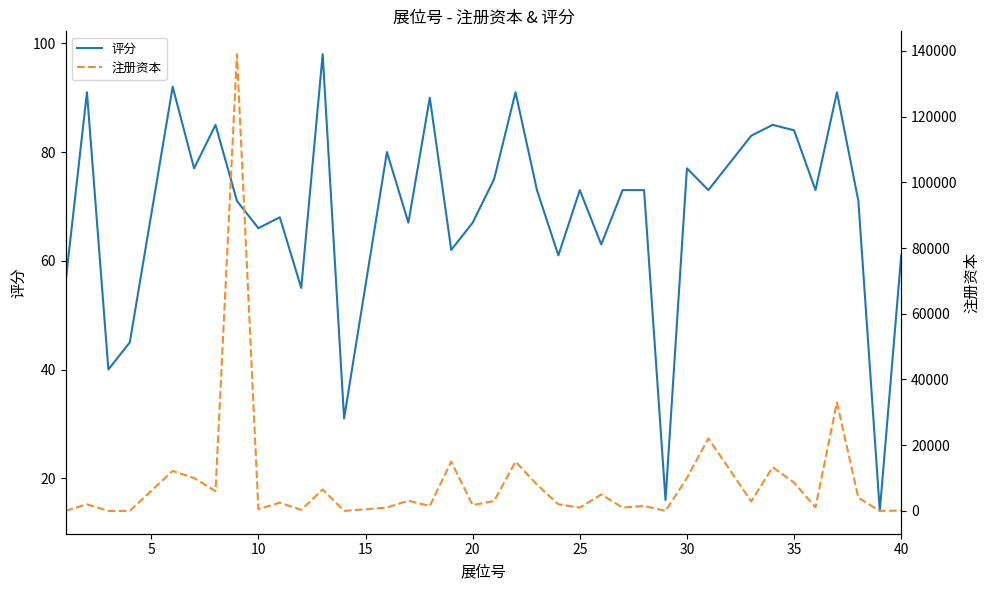

What is the lowest value of the 评分 series?

14